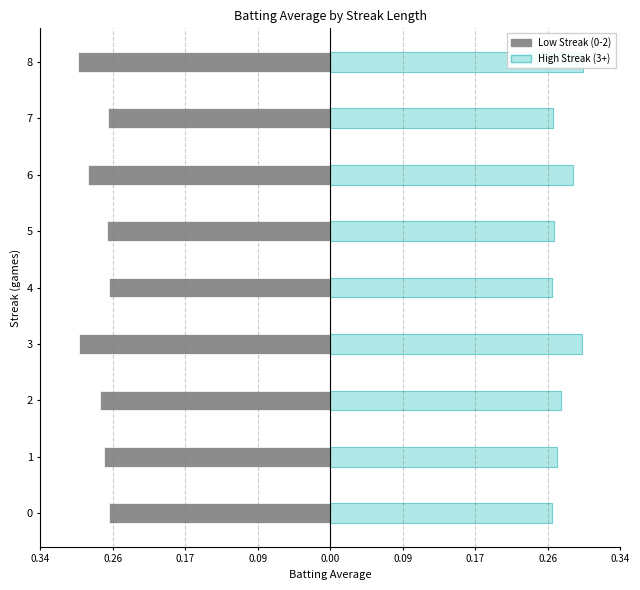

Are the bars grouped side by side (vs. stacked)?

Yes